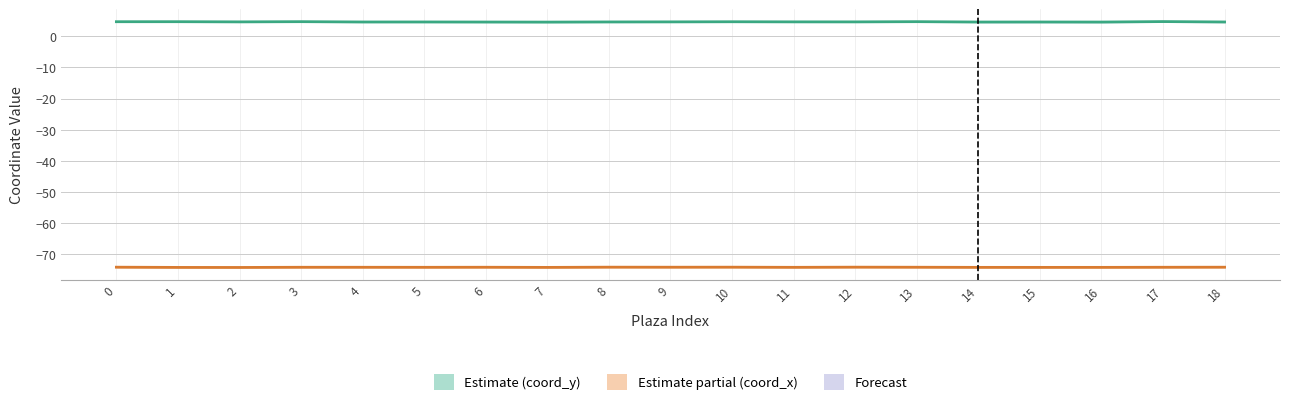

Between 5 and 12, which series saw the biggest shift?

coord_x (longitude)